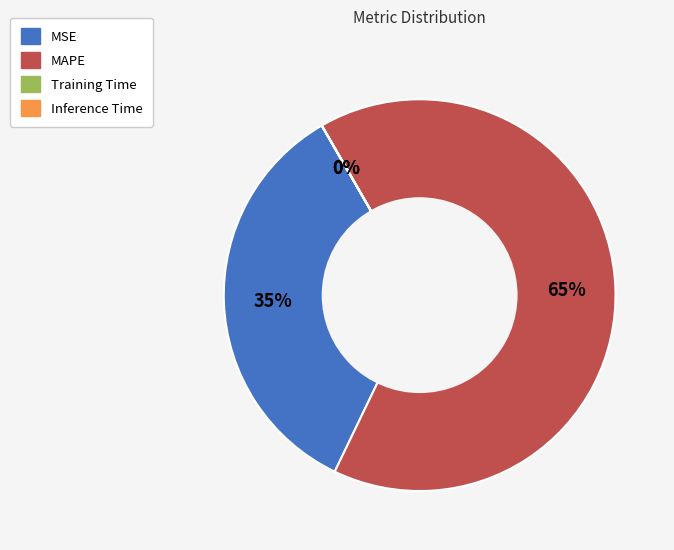

Which has a higher value, MSE or MAPE?

MAPE